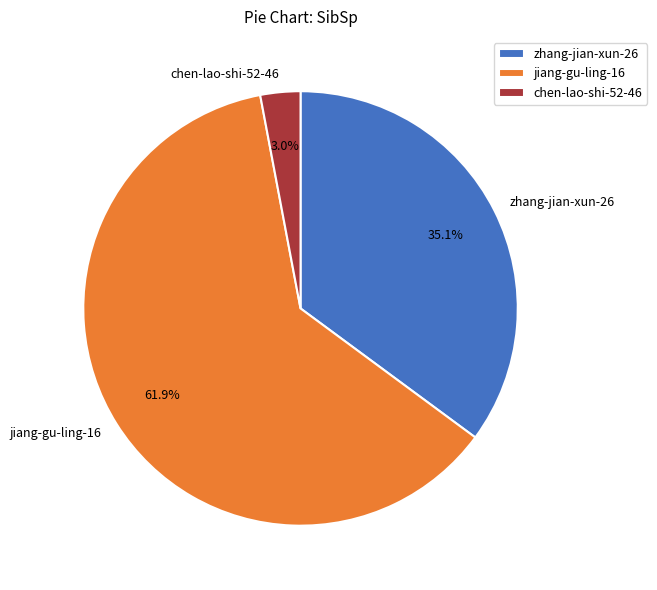

To the nearest percent, what portion does chen-lao-shi-52-46 represent?

3%